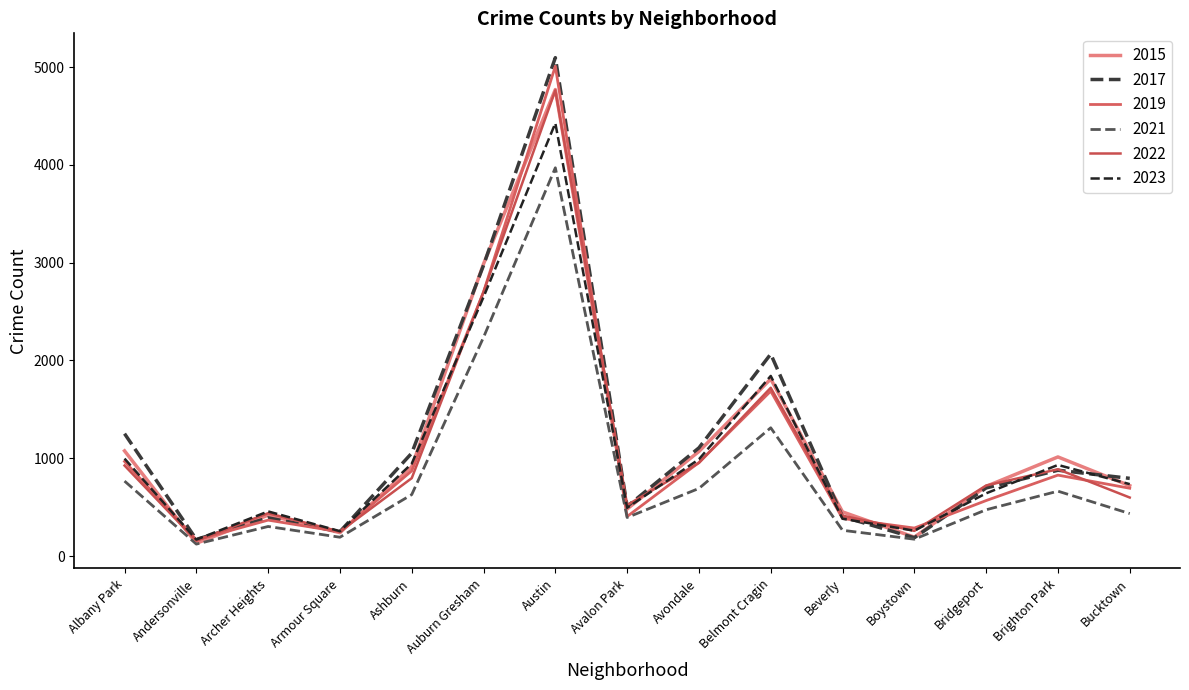

Reading left to right, extract all data points from this chart.

2015: 1076	131	419	240	913	2987	4770	482	1070	1811	452	194	713	1014	720
2017: 1252	171	391	250	1053	2973	5096	508	1107	2066	403	188	697	878	795
2019: 968	166	368	249	872	2700	5008	405	957	1687	385	287	568	828	694
2021: 767	123	303	193	629	2237	3970	395	692	1312	264	173	474	664	435
2022: 926	157	439	251	797	2703	4762	522	953	1721	414	258	722	888	599
2023: 997	169	457	255	945	2649	4426	494	990	1842	382	260	642	932	736